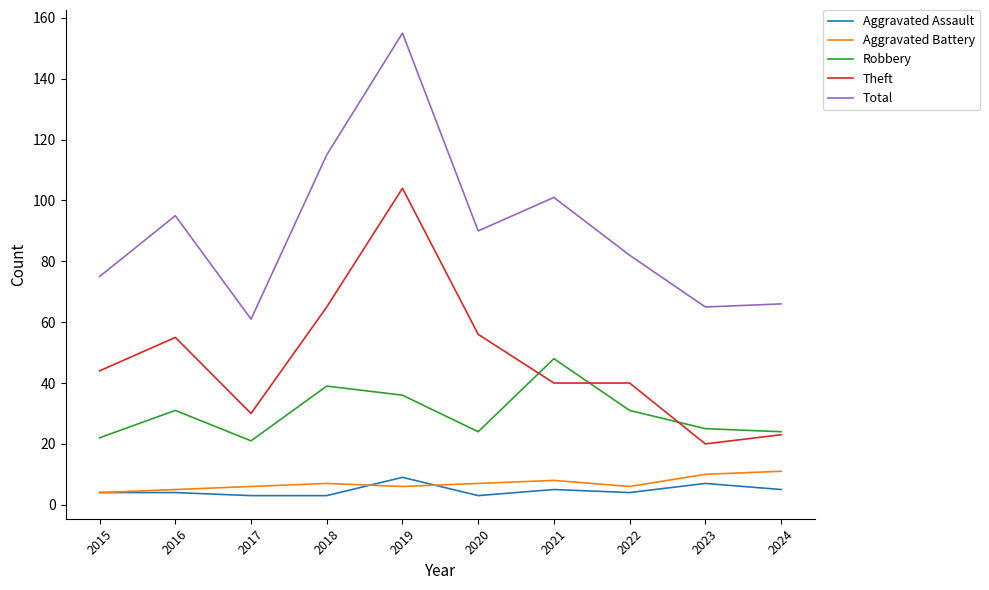

True or false: Theft and Aggravated Battery intersect in this chart.

False